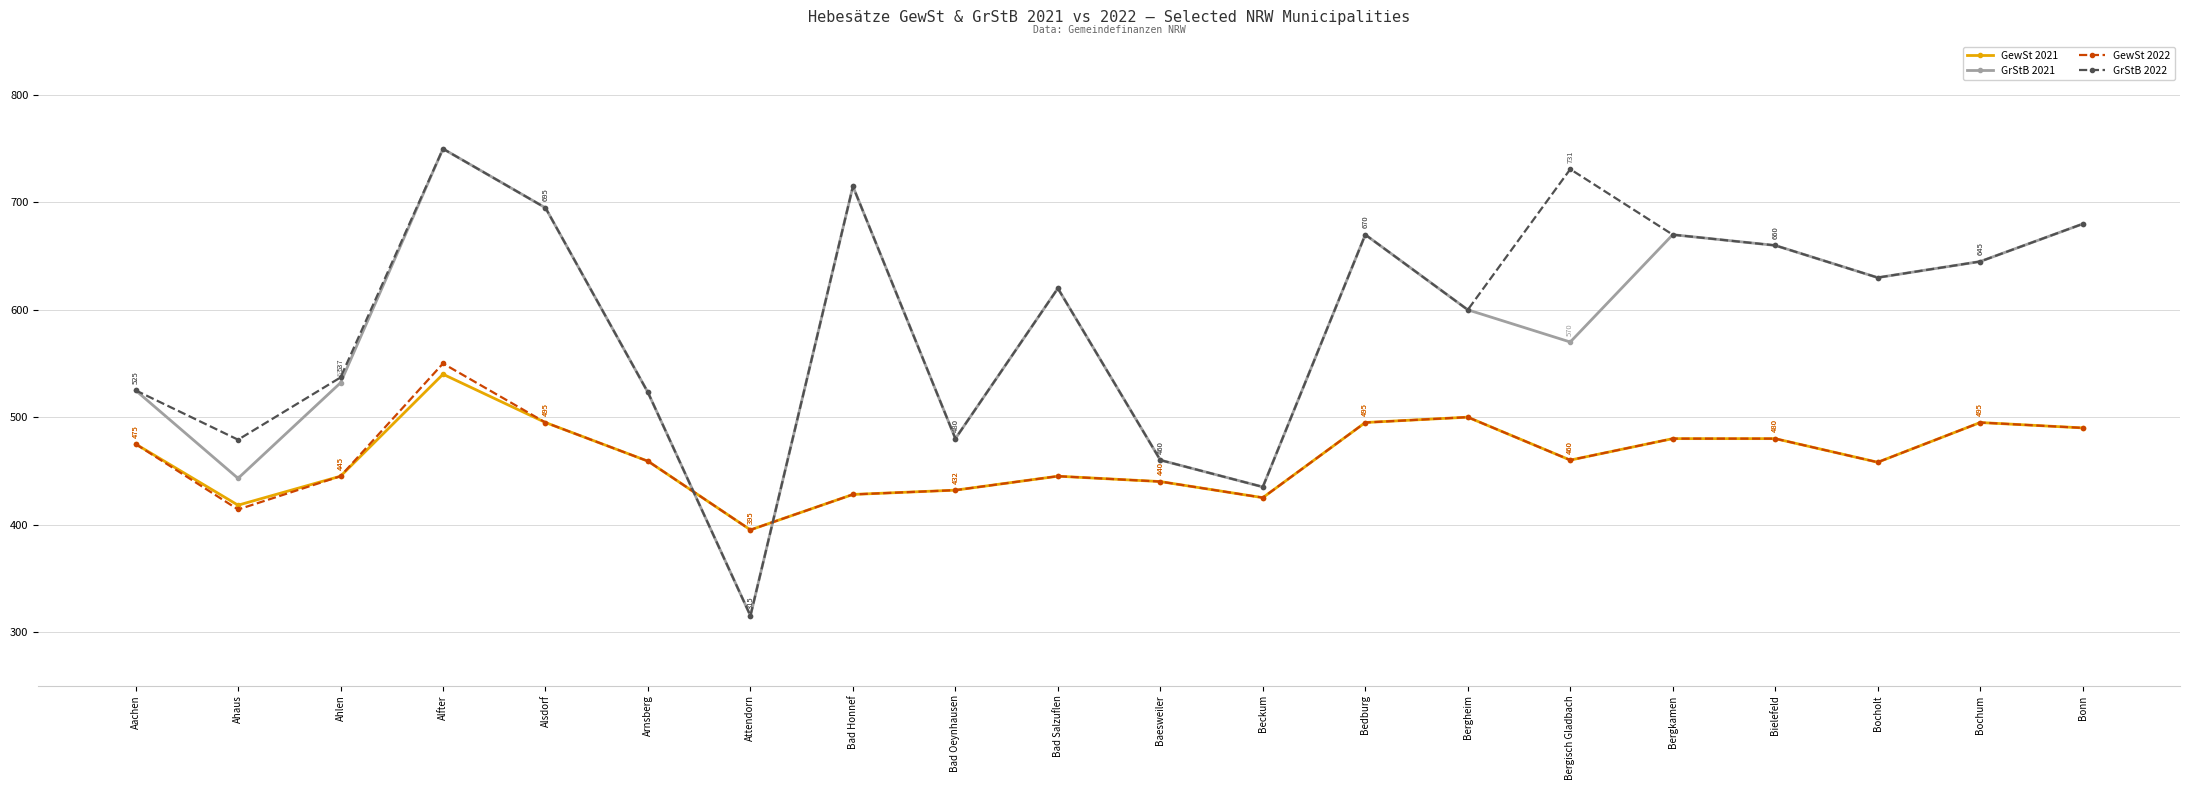

In GrStB 2021, how many points are lower than both neighbors (excluding endpoints)?

6